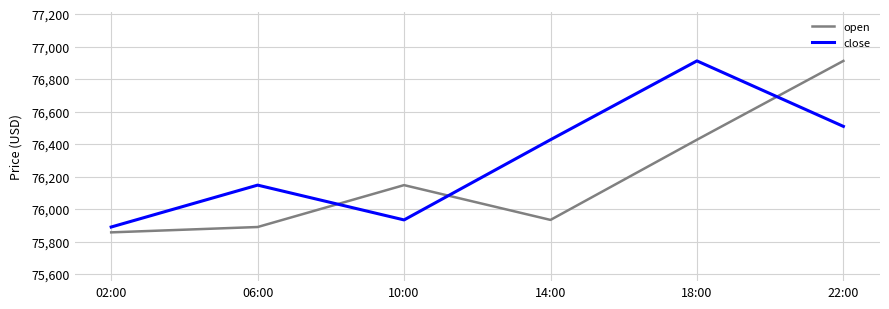

How many lines are shown in the chart?

2